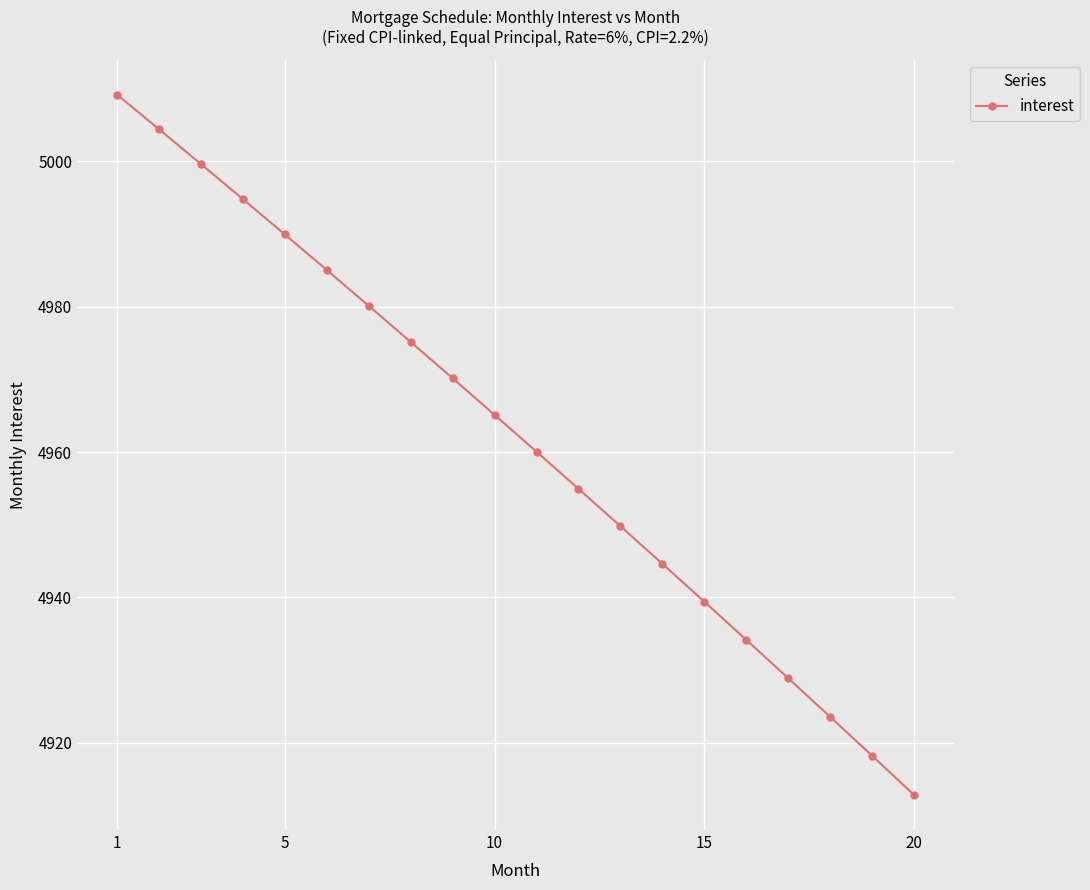

Reading left to right, what are all the values shown in this chart?

5009.2	5004.4	4999.6	4994.8	4989.9	4985.0	4980.1	4975.1	4970.1	4965.1	4960.0	4954.9	4949.8	4944.6	4939.4	4934.2	4928.9	4923.6	4918.2	4912.8